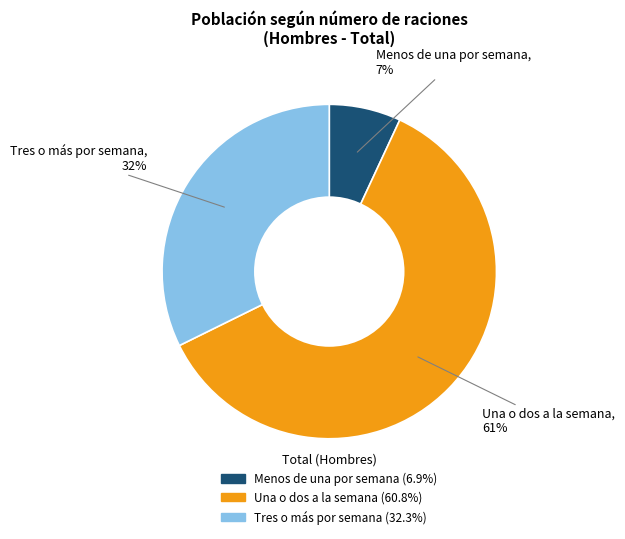

Which category has the smallest portion of the pie?

Menos de una por semana